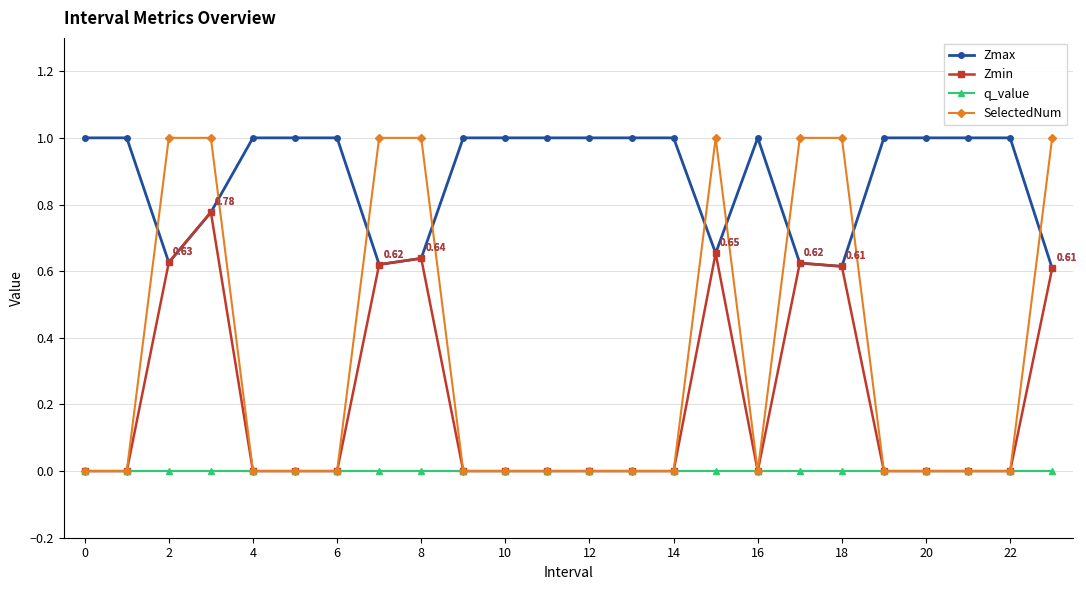

True or false: Zmin has more than 2 points higher than both neighbors.

True